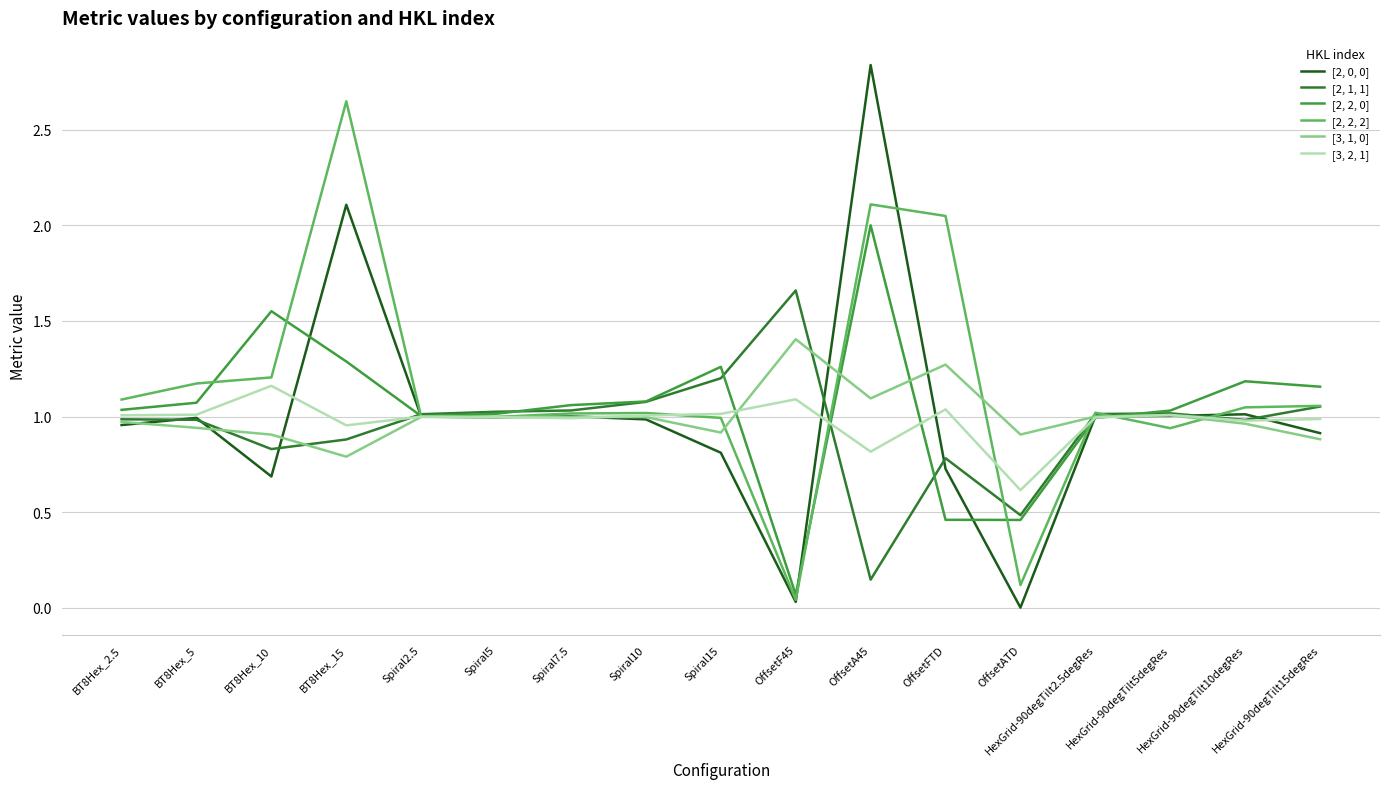

At which category is the sum across all series the highest?

OffsetA45